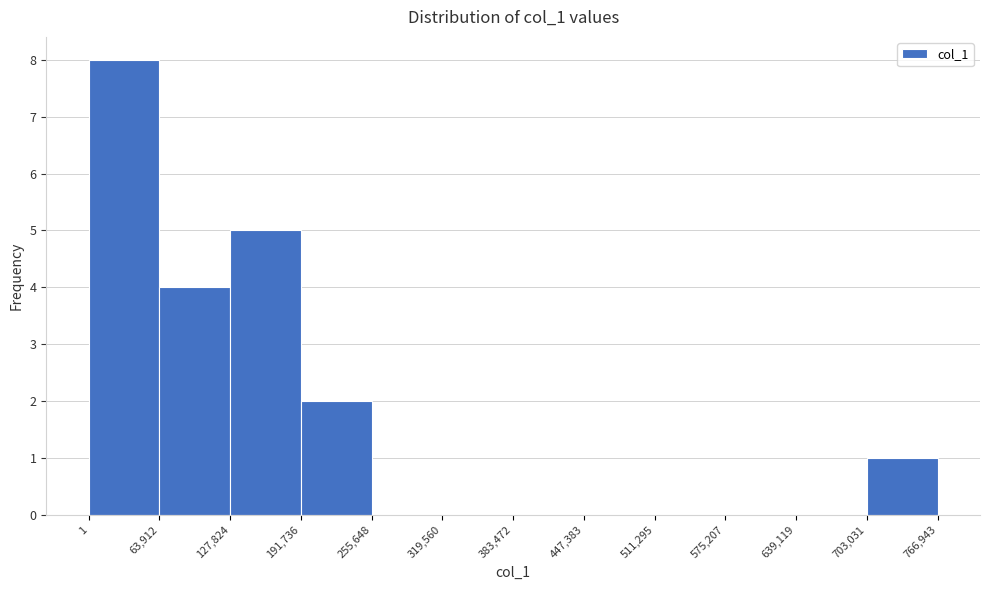

Reading left to right, list every bar in this chart as the range it spans on the x-axis followed by its height. The values are not printed on the chart, so give them approximately, as read against the axis.

1 to 63,912: 8
63,912 to 127,824: 4
127,824 to 191,736: 5
191,736 to 255,648: 2
255,648 to 319,560: 0
319,560 to 383,472: 0
383,472 to 447,383: 0
447,383 to 511,295: 0
511,295 to 575,207: 0
575,207 to 639,119: 0
639,119 to 703,031: 0
703,031 to 766,943: 1